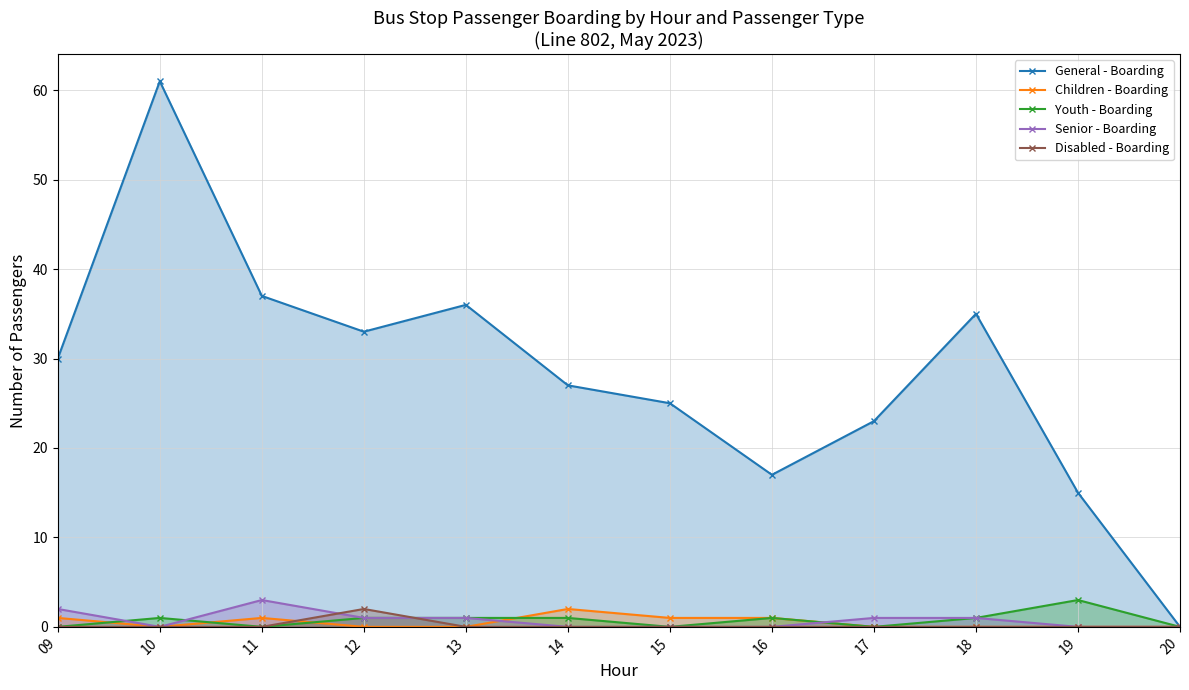

Is the value of Youth - Boarding at 12 greater than the value of Disabled - Boarding at 17?

Yes